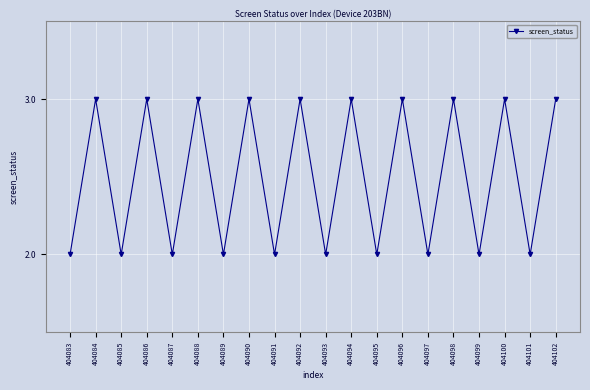

Where is the first local maximum?

404084